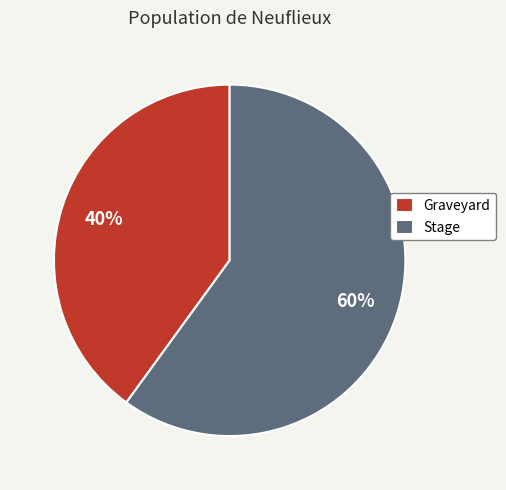

How many slices are in this pie chart?

2